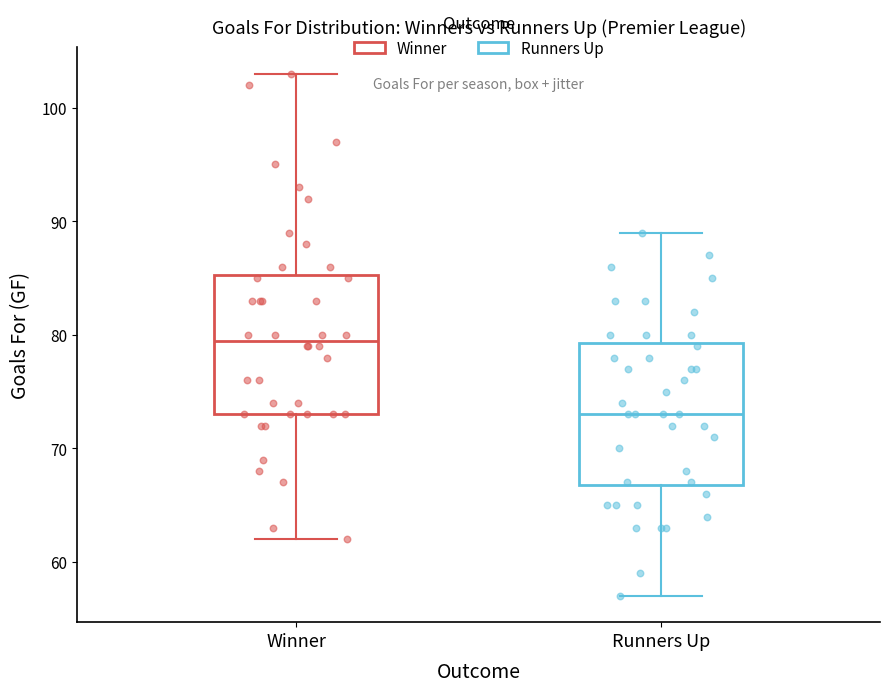

Which box's median line is the lowest?

Runners Up